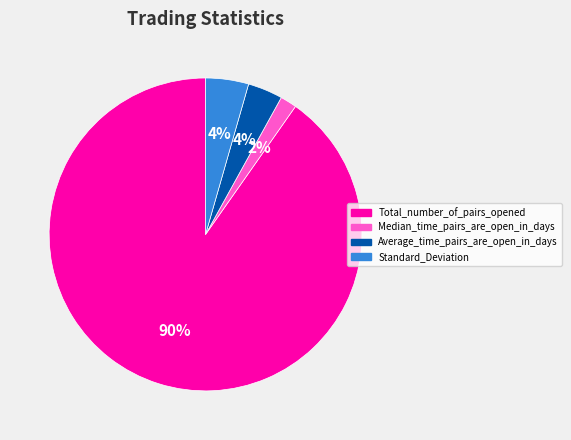

To the nearest percent, what is the average slice percentage?

25%